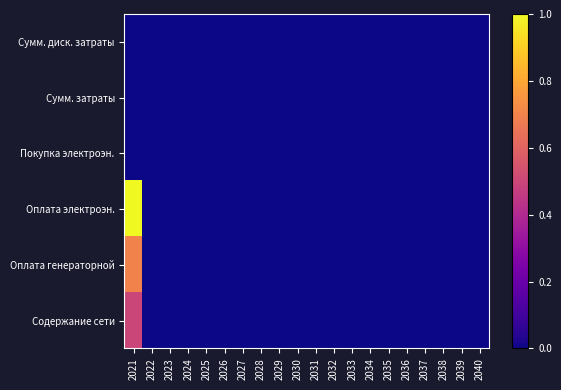

At how many categories does at least one series exceed 0?

1